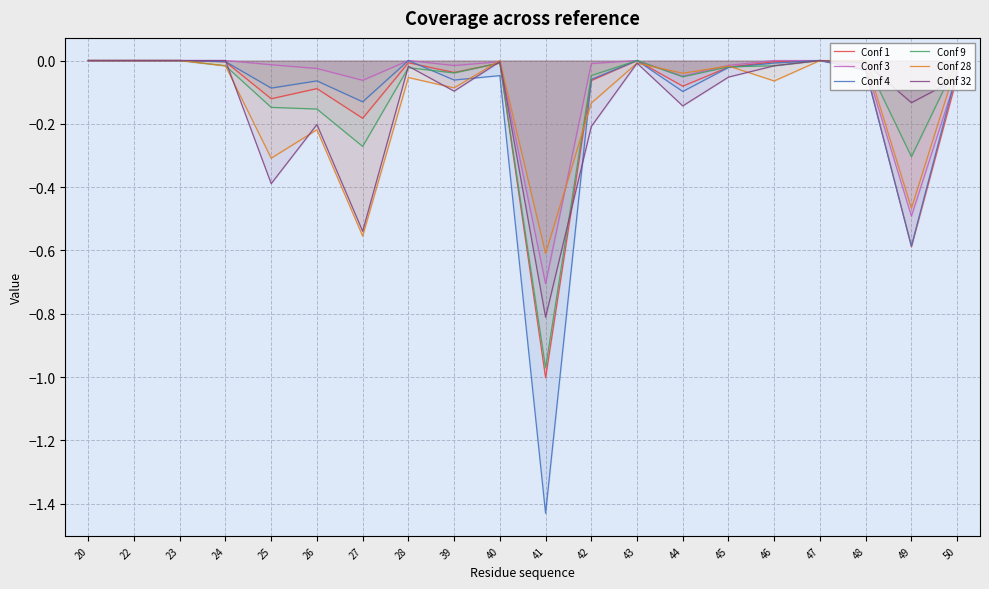

In Conf 28, how many points are higher than both neighbors (excluding endpoints)?

5